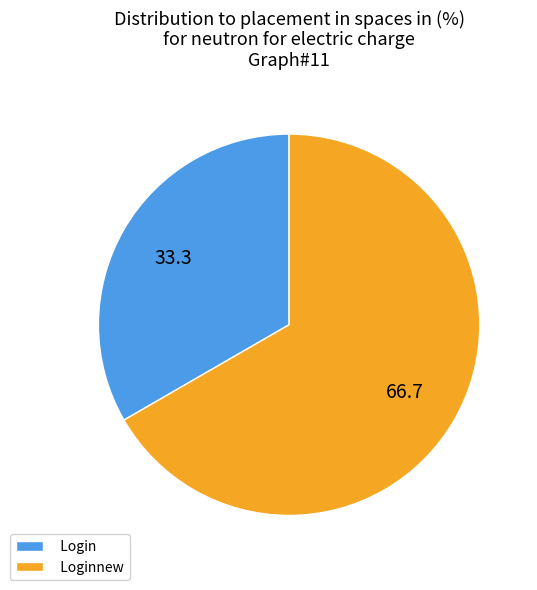

Rank the categories by value from lowest to highest.

Login, Loginnew